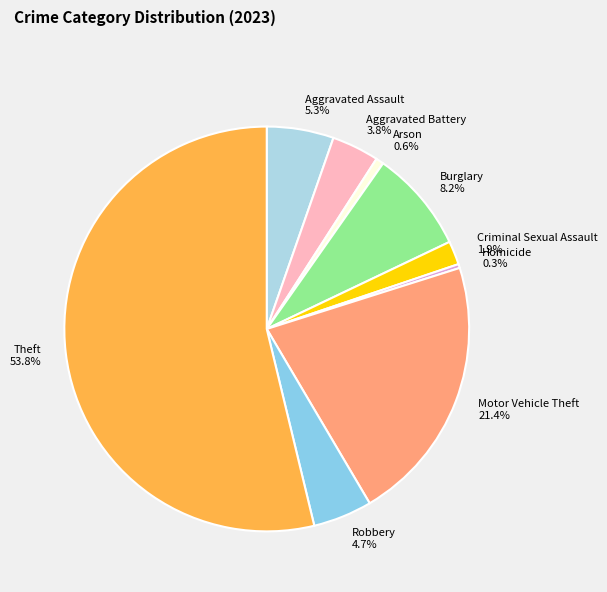

Which slice is the largest?

Theft